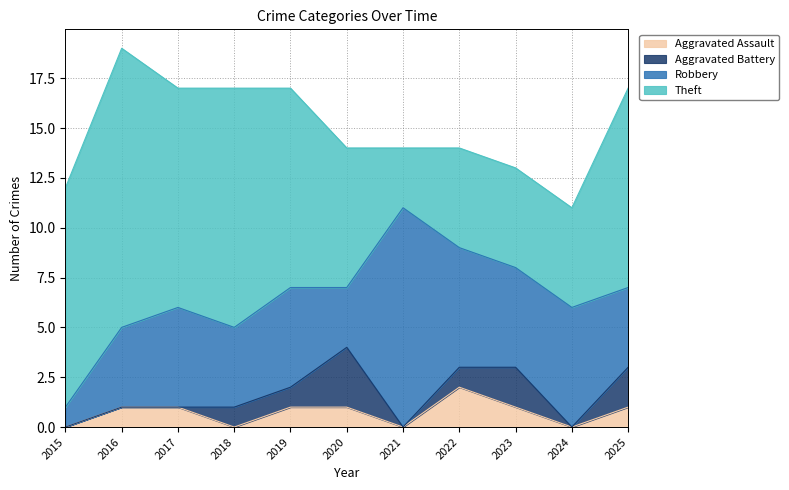

Where is Aggravated Assault nearest to the value 1?

2016